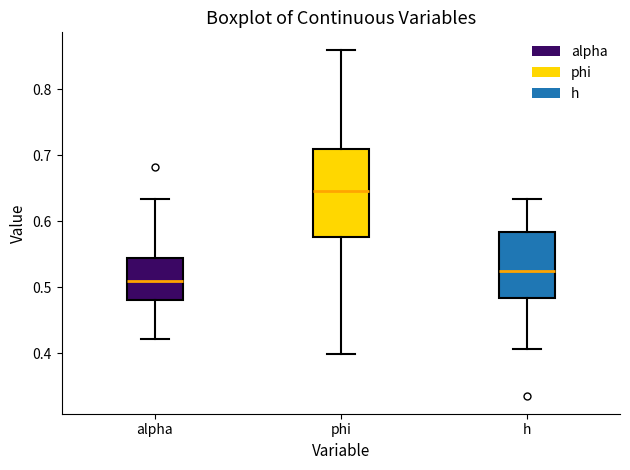

Where is the lower edge of the box for h on the y-axis? The values are not printed on the chart, so give them approximately, as read against the axis.

0.48